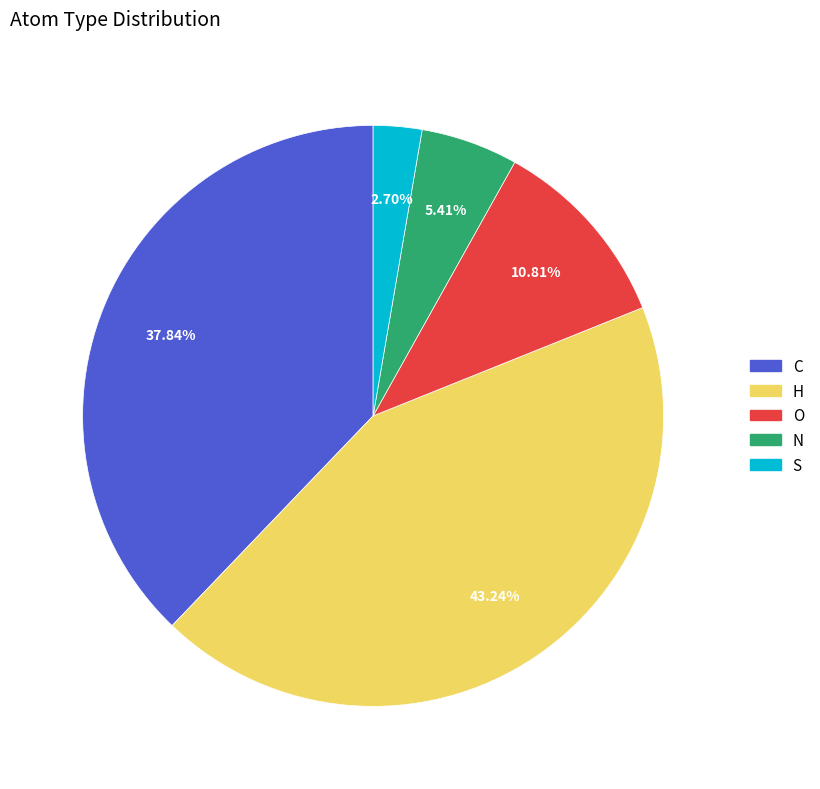

To the nearest percent, what is the difference between the largest and smallest slice percentages?

41%